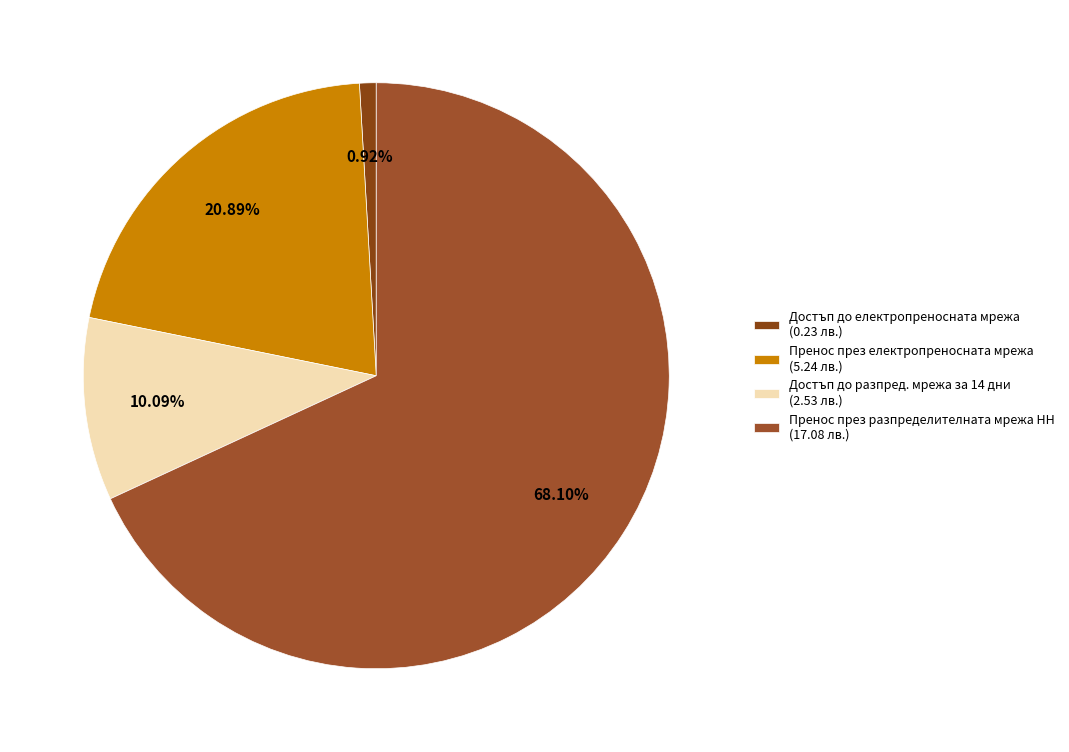

Is it true that Пренос през разпределителната мрежа НН is 68% of the pie?

True